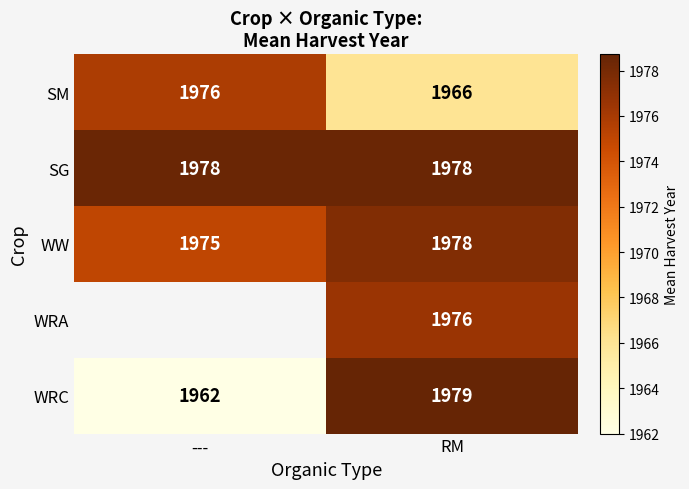

What is the greatest value displayed?

1978.7